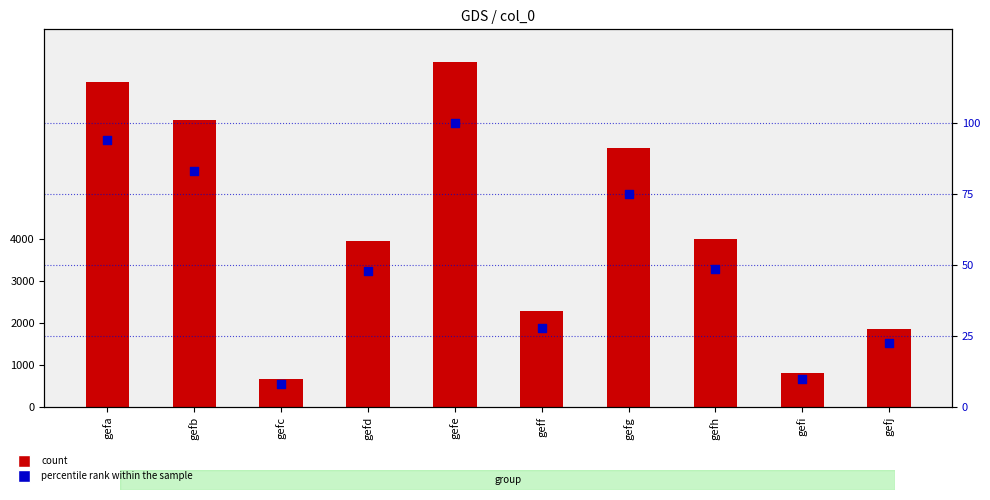

What is the total value across all series at gefa?

7840.1